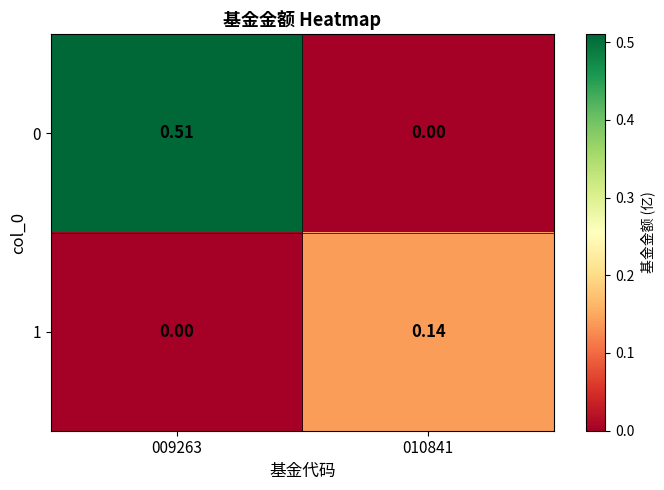

How many data points does each series have?

2